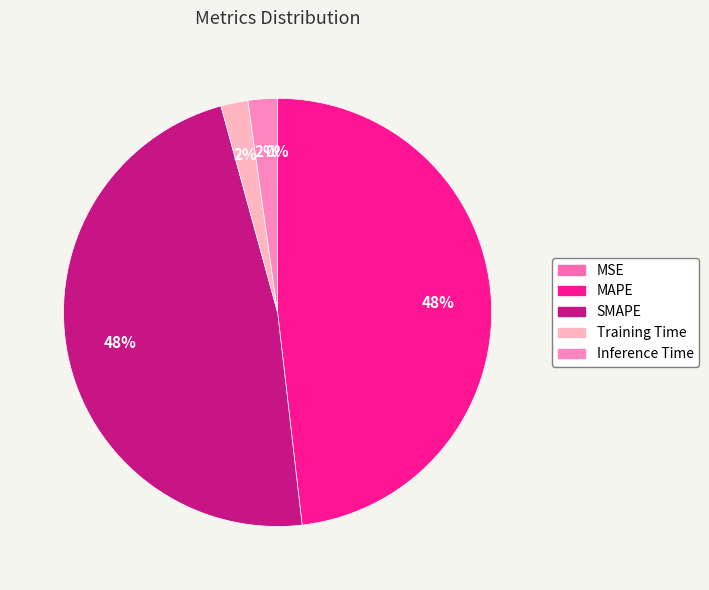

Which slice is the largest?

MAPE